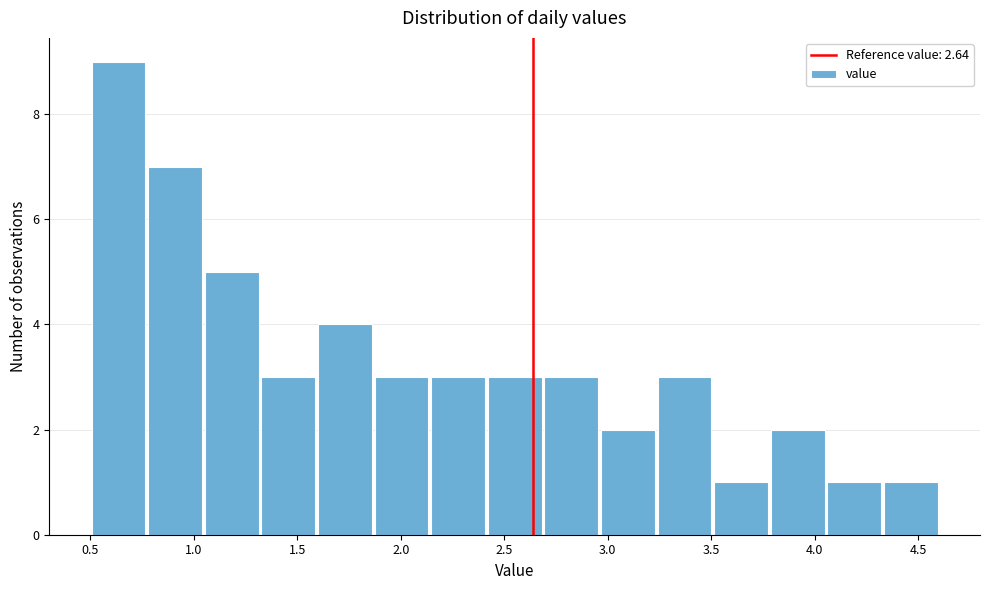

Over which range of the x-axis is the bar tallest?

0.50 to 0.75